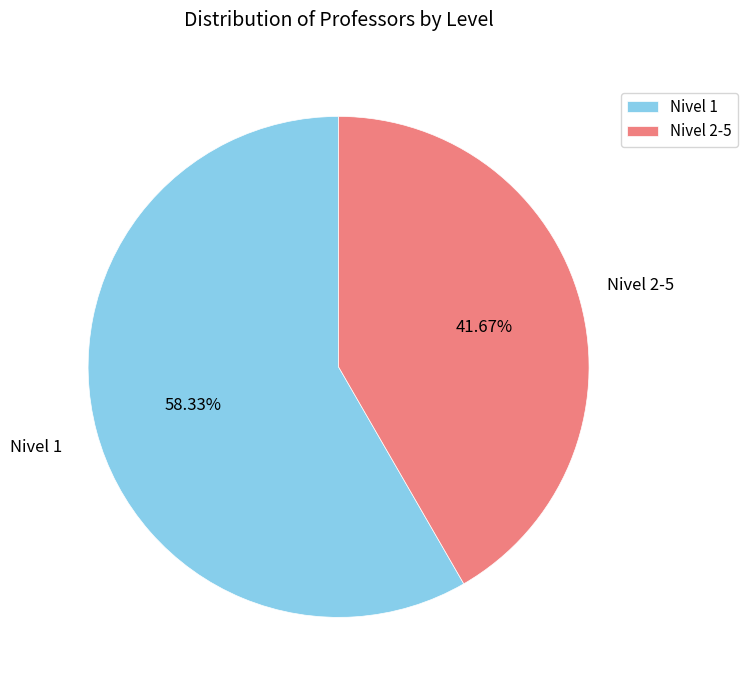

Approximately how many times larger is the value at Nivel 2-5 compared to Nivel 1?

0.7